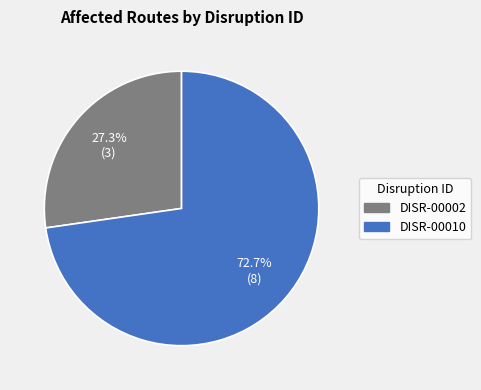

How many segments does this pie chart have?

2